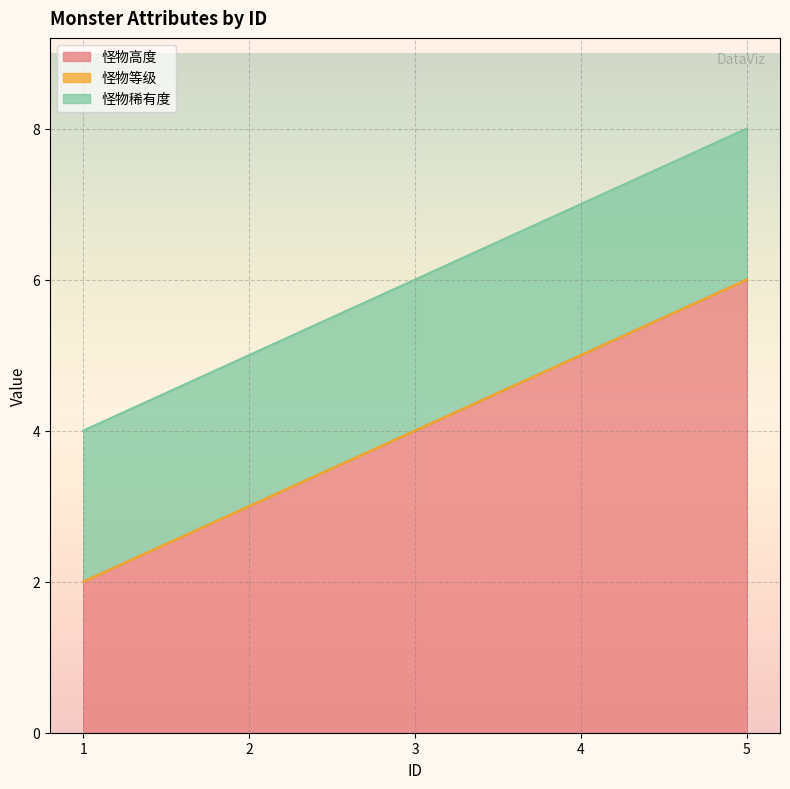

Which category has the lowest value in the 怪物等级 series?

1